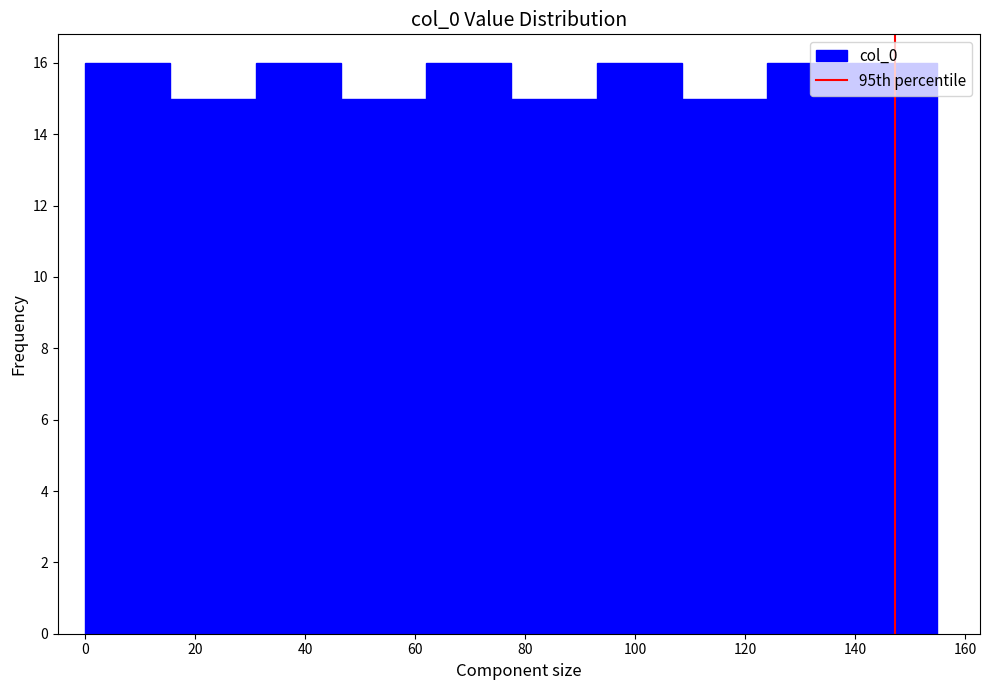

Reading left to right, transcribe this chart: for each bar, give the range it covers on the x-axis and its height. Neither the bar edges nor the heights are printed on the chart, so give them approximately, as read against the axes.

0.0 to 15.5: 16
15.5 to 31.0: 15
31.0 to 46.5: 16
46.5 to 62.0: 15
62.0 to 77.5: 16
77.5 to 93.0: 15
93.0 to 108.5: 16
108.5 to 124.0: 15
124.0 to 139.5: 16
139.5 to 155.0: 16